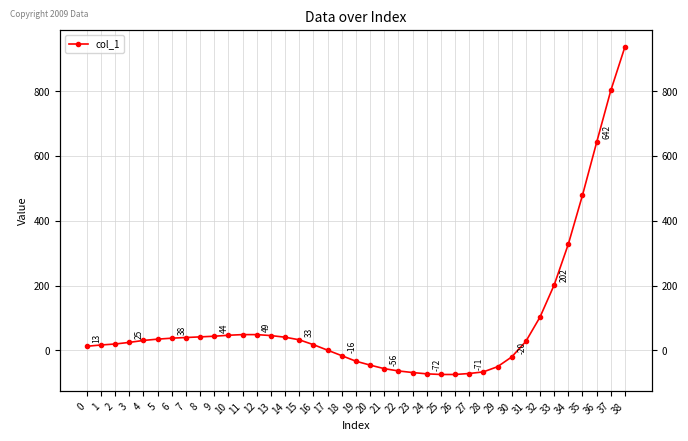

The value at 27 is -105. True or false?

False